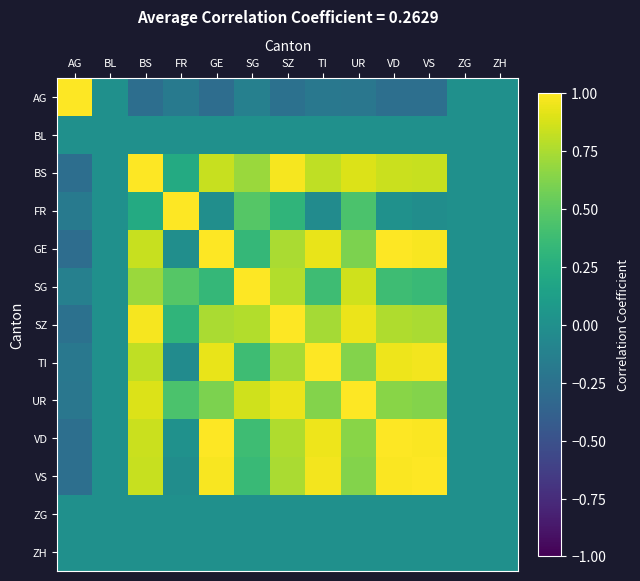

Reading right to left, extract all data points from this chart.

AG: ZH=0.0	ZG=0.0	VS=-0.3	VD=-0.3	UR=-0.2	TI=-0.2	SZ=-0.3	SG=-0.1	GE=-0.3	FR=-0.2	BS=-0.3	BL=0.0	AG=1.0
BL: ZH=0.0	ZG=0.0	VS=0.0	VD=0.0	UR=0.0	TI=0.0	SZ=0.0	SG=0.0	GE=0.0	FR=0.0	BS=0.0	BL=0.0	AG=0.0
BS: ZH=0.0	ZG=0.0	VS=0.8	VD=0.8	UR=0.9	TI=0.8	SZ=1.0	SG=0.7	GE=0.8	FR=0.2	BS=1.0	BL=0.0	AG=-0.3
FR: ZH=0.0	ZG=0.0	VS=-0.0	VD=0.0	UR=0.4	TI=-0.0	SZ=0.3	SG=0.5	GE=-0.0	FR=1.0	BS=0.2	BL=0.0	AG=-0.2
GE: ZH=0.0	ZG=0.0	VS=1.0	VD=1.0	UR=0.6	TI=0.9	SZ=0.7	SG=0.3	GE=1.0	FR=-0.0	BS=0.8	BL=0.0	AG=-0.3
SG: ZH=0.0	ZG=0.0	VS=0.4	VD=0.4	UR=0.9	TI=0.4	SZ=0.8	SG=1.0	GE=0.3	FR=0.5	BS=0.7	BL=0.0	AG=-0.1
SZ: ZH=0.0	ZG=0.0	VS=0.7	VD=0.8	UR=0.9	TI=0.7	SZ=1.0	SG=0.8	GE=0.7	FR=0.3	BS=1.0	BL=0.0	AG=-0.3
TI: ZH=0.0	ZG=0.0	VS=1.0	VD=0.9	UR=0.6	TI=1.0	SZ=0.7	SG=0.4	GE=0.9	FR=-0.0	BS=0.8	BL=0.0	AG=-0.2
UR: ZH=0.0	ZG=0.0	VS=0.6	VD=0.6	UR=1.0	TI=0.6	SZ=0.9	SG=0.9	GE=0.6	FR=0.4	BS=0.9	BL=0.0	AG=-0.2
VD: ZH=0.0	ZG=0.0	VS=1.0	VD=1.0	UR=0.6	TI=0.9	SZ=0.8	SG=0.4	GE=1.0	FR=0.0	BS=0.8	BL=0.0	AG=-0.3
VS: ZH=0.0	ZG=0.0	VS=1.0	VD=1.0	UR=0.6	TI=1.0	SZ=0.7	SG=0.4	GE=1.0	FR=-0.0	BS=0.8	BL=0.0	AG=-0.3
ZG: ZH=0.0	ZG=0.0	VS=0.0	VD=0.0	UR=0.0	TI=0.0	SZ=0.0	SG=0.0	GE=0.0	FR=0.0	BS=0.0	BL=0.0	AG=0.0
ZH: ZH=0.0	ZG=0.0	VS=0.0	VD=0.0	UR=0.0	TI=0.0	SZ=0.0	SG=0.0	GE=0.0	FR=0.0	BS=0.0	BL=0.0	AG=0.0